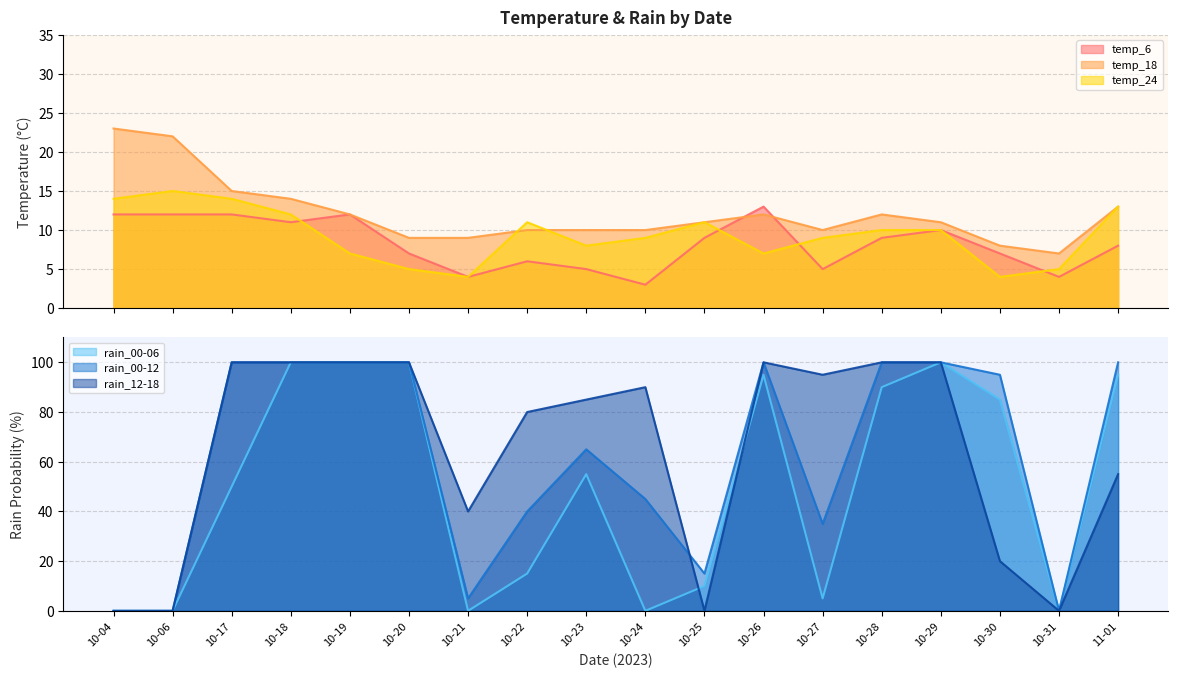

Between 10-19 and 10-28, which is larger?

10-19